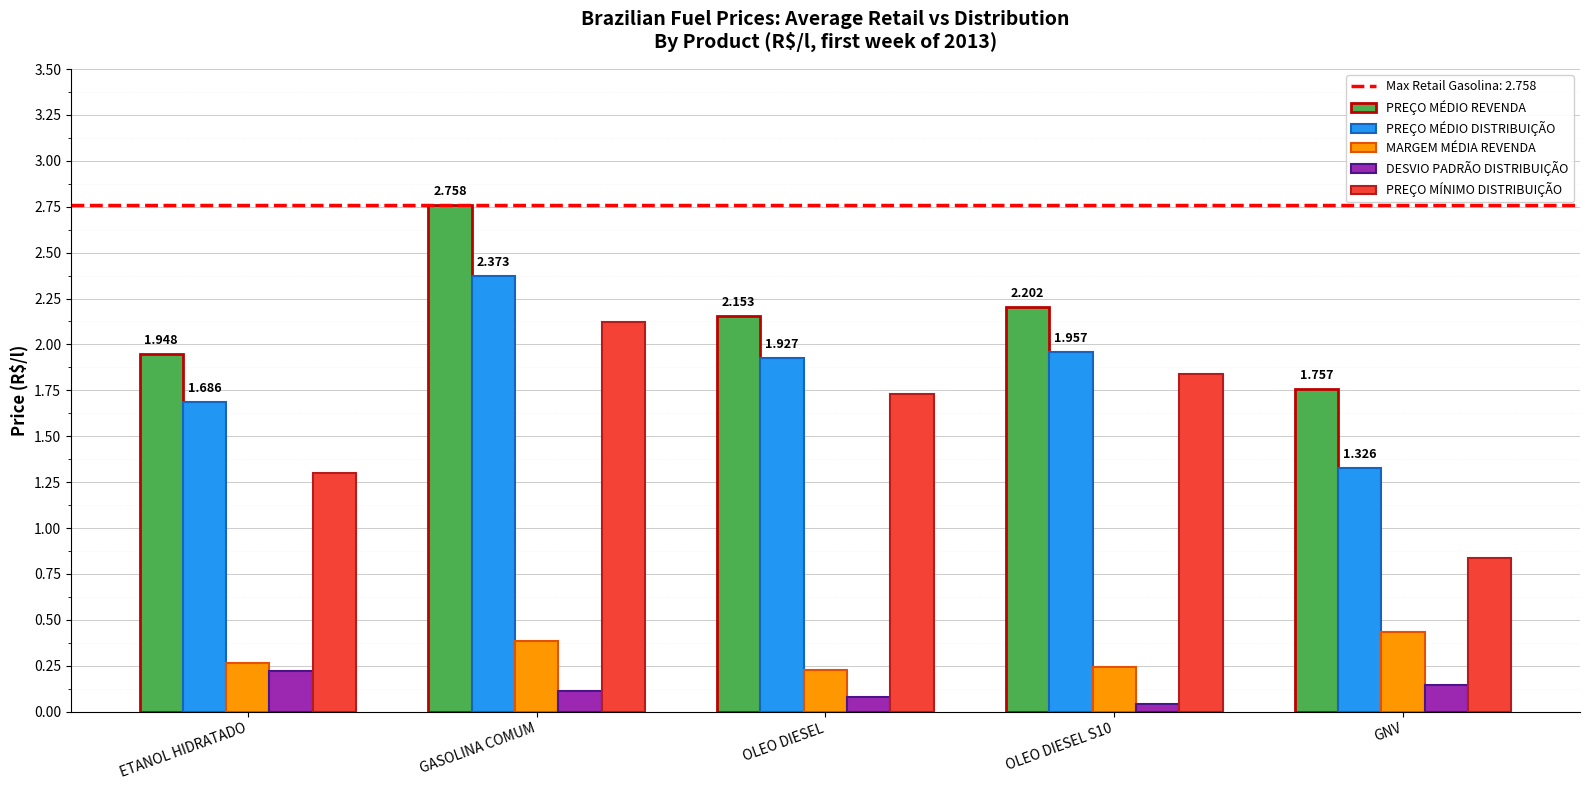

Which series changed the most between GASOLINA COMUM and GNV?

PREÇO MÍNIMO DISTRIBUIÇÃO